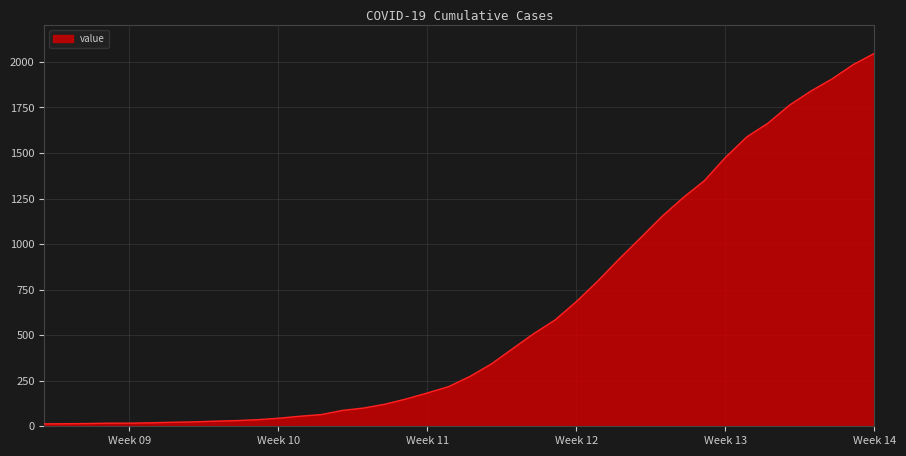

What is the greatest value displayed?

2047